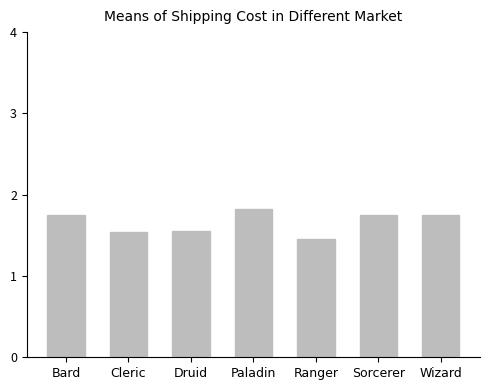

At which category does the chart reach its minimum across all series?

Ranger